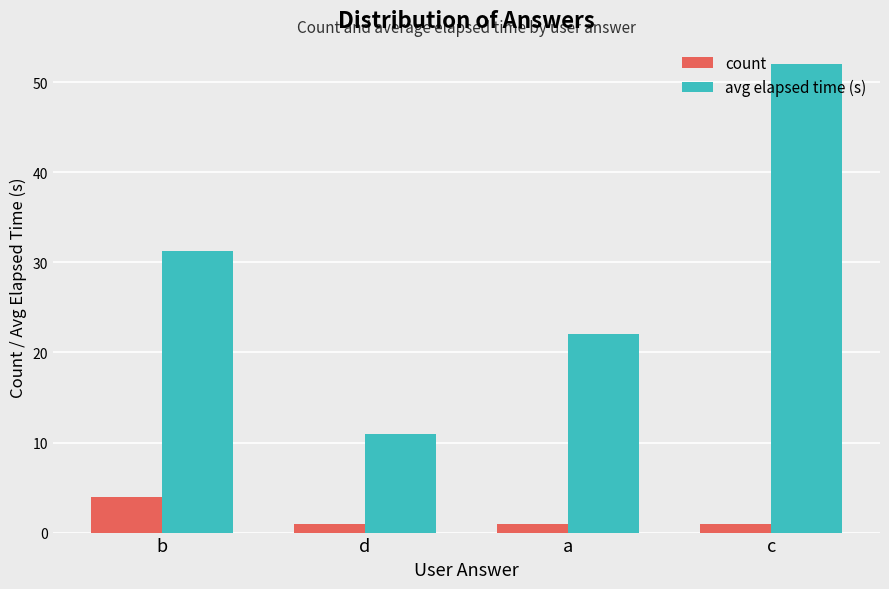

Which series has the largest range (max minus min)?

avg elapsed time (s)